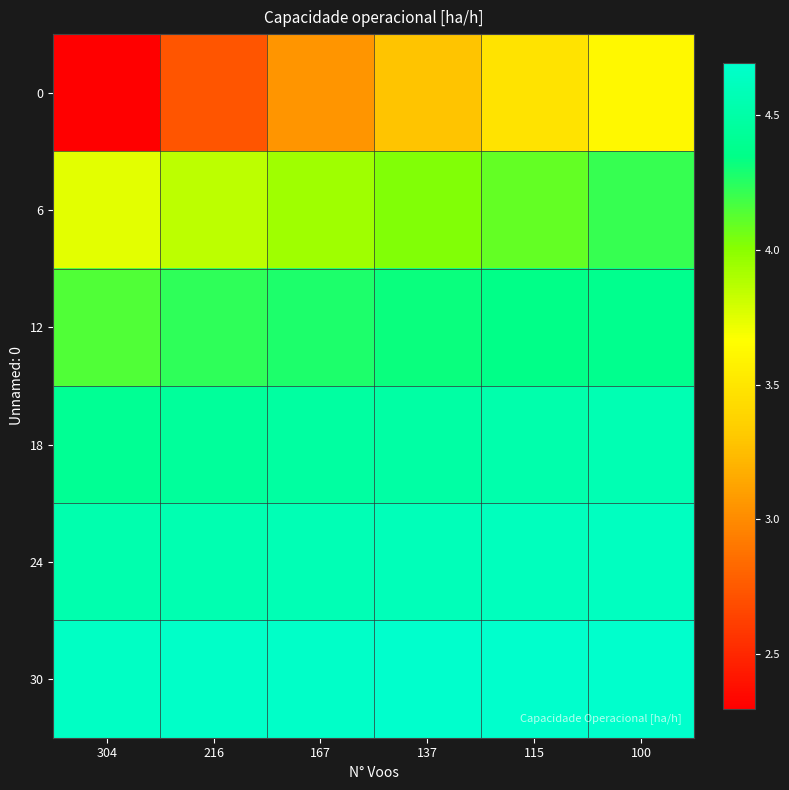

At how many categories does at least one series exceed 2?

6